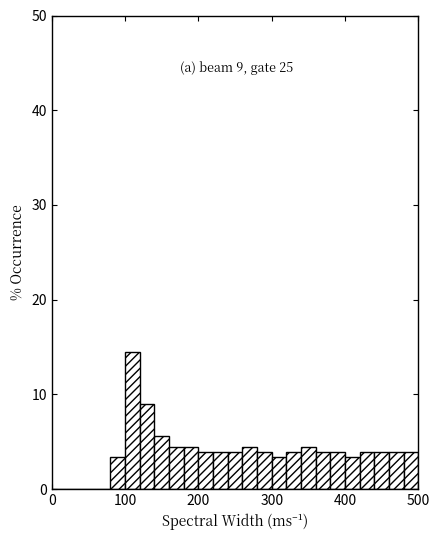

Around what value on the x-axis is the tallest bar? Give the approximate position of its centre, as read against the axis.

110